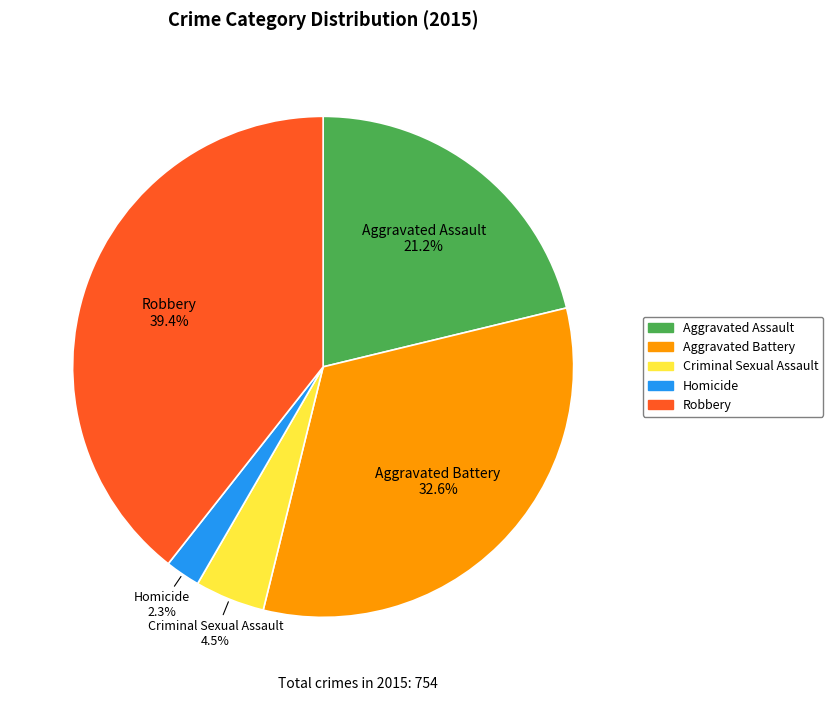

Is it true that Aggravated Battery is 33% of the pie?

True